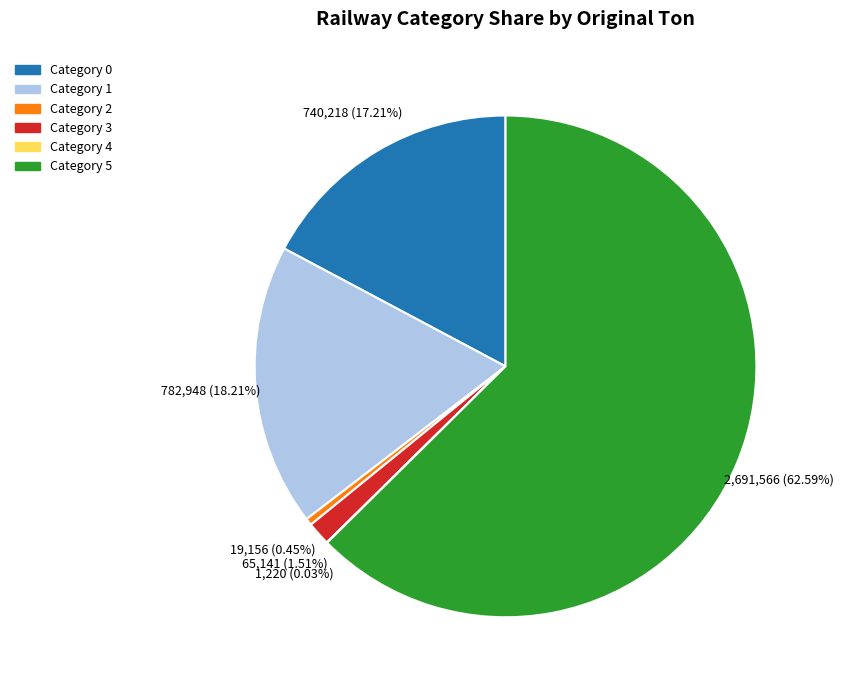

The Category 3 slice represents 8% of the pie. True or false?

False